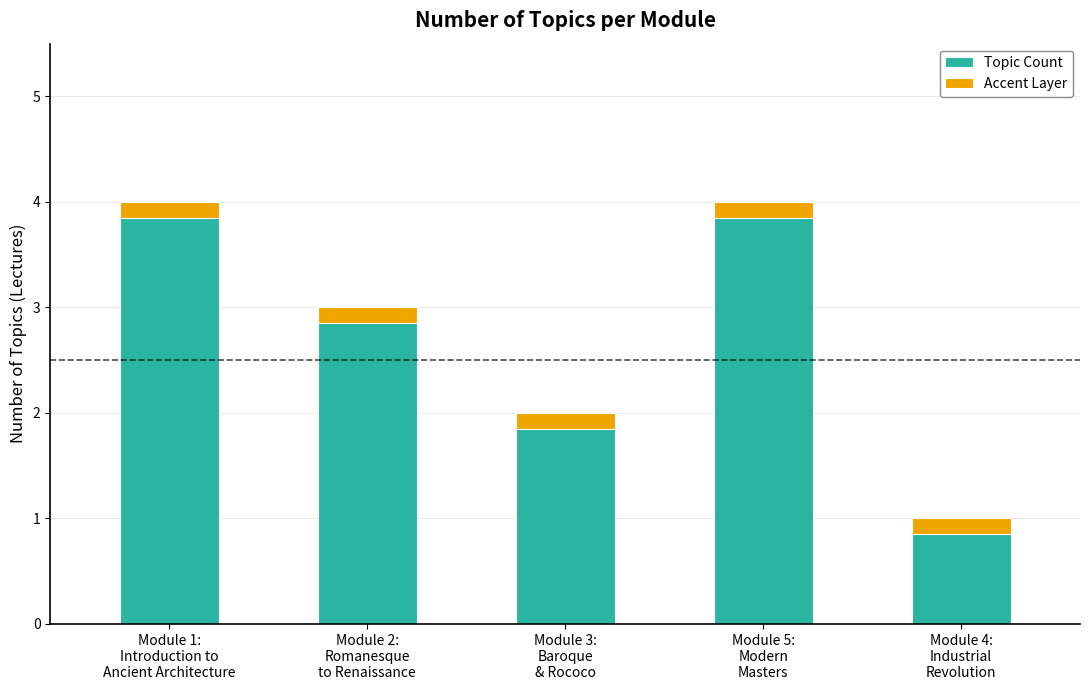

Which series has the widest spread of values?

Topic Count